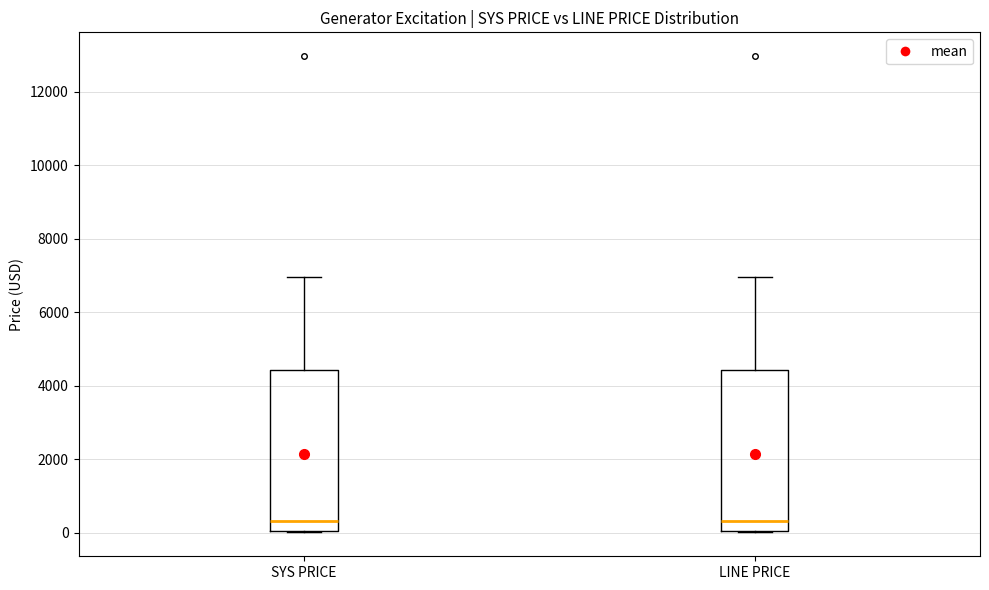

Reading left to right, read every box against the y-axis: the position of its median line, the range the box covers, and the ends of its whiskers. The values are not printed on the chart, so give them approximately, as read against the axis.

SYS PRICE: median 400, box 0 to 4400, whiskers 0 to 7000
LINE PRICE: median 400, box 0 to 4400, whiskers 0 to 7000